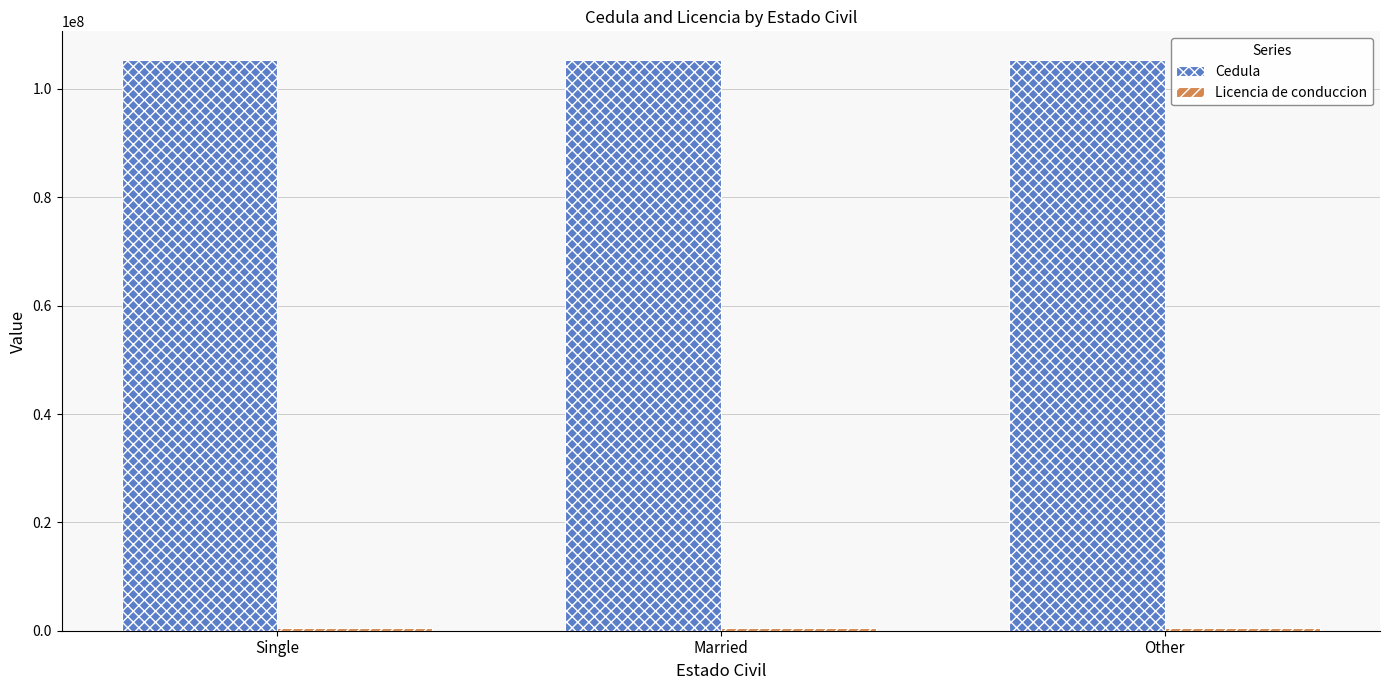

How many values in the Cedula series are below 105369875?

1